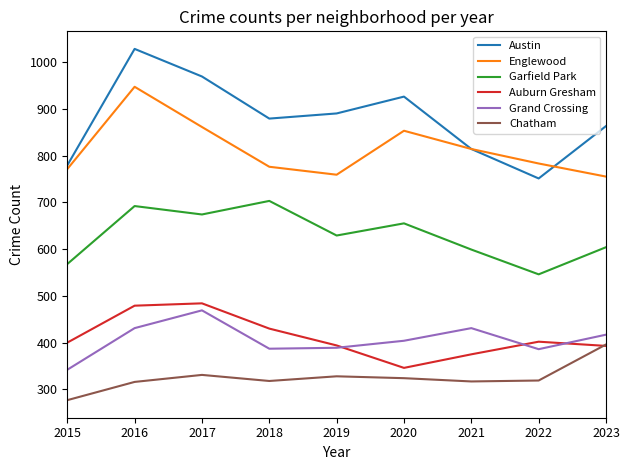

Which series has the largest range (max minus min)?

Austin